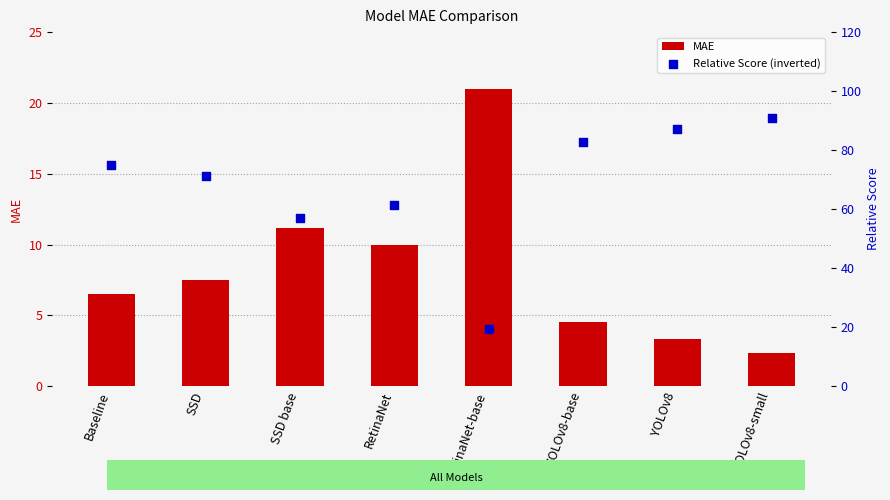

Which series reaches the minimum Y coordinate?

MAE